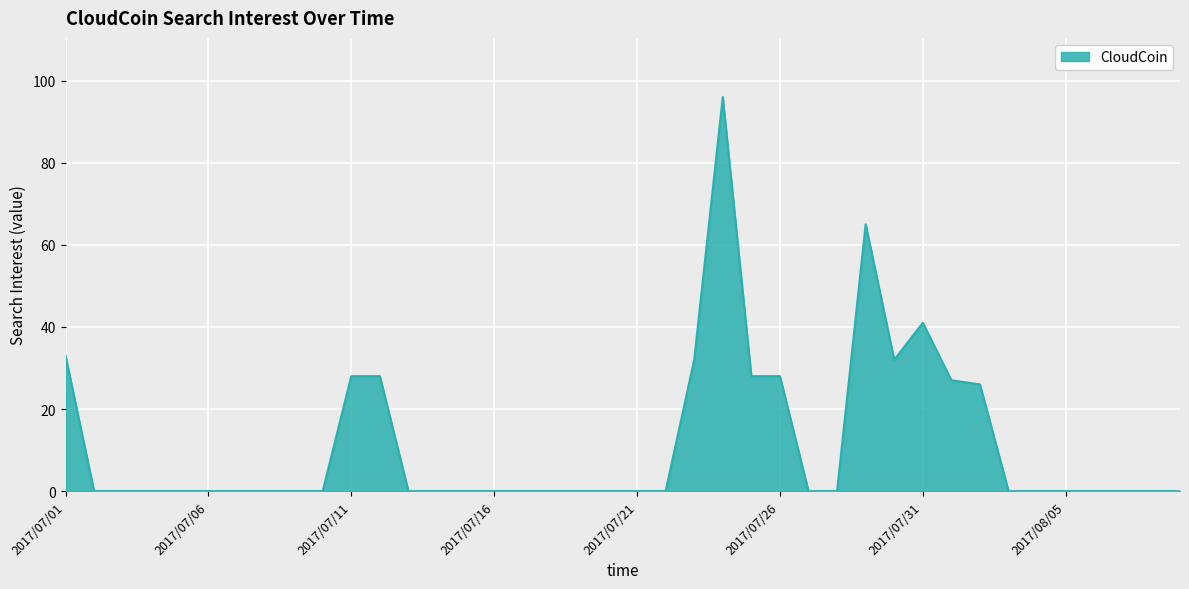

What is the maximum value shown in the chart?

96